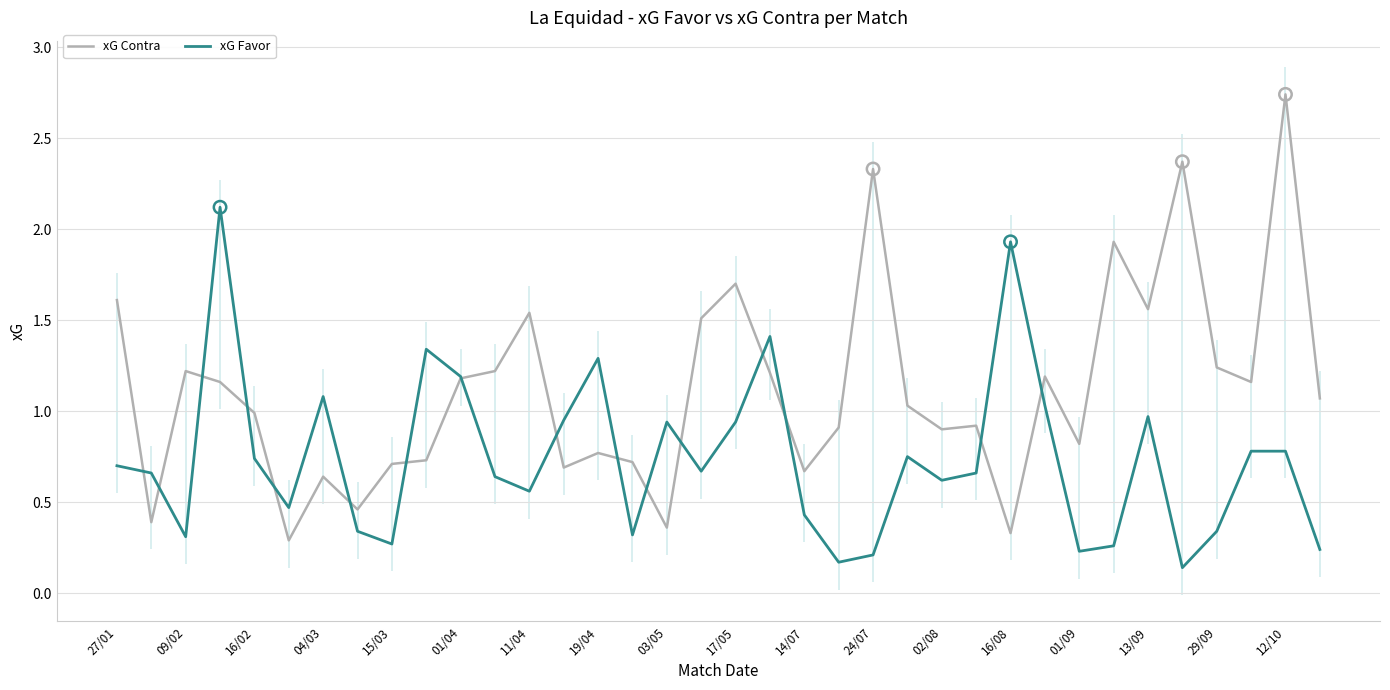

What is the total value across all series at 25?

1.6